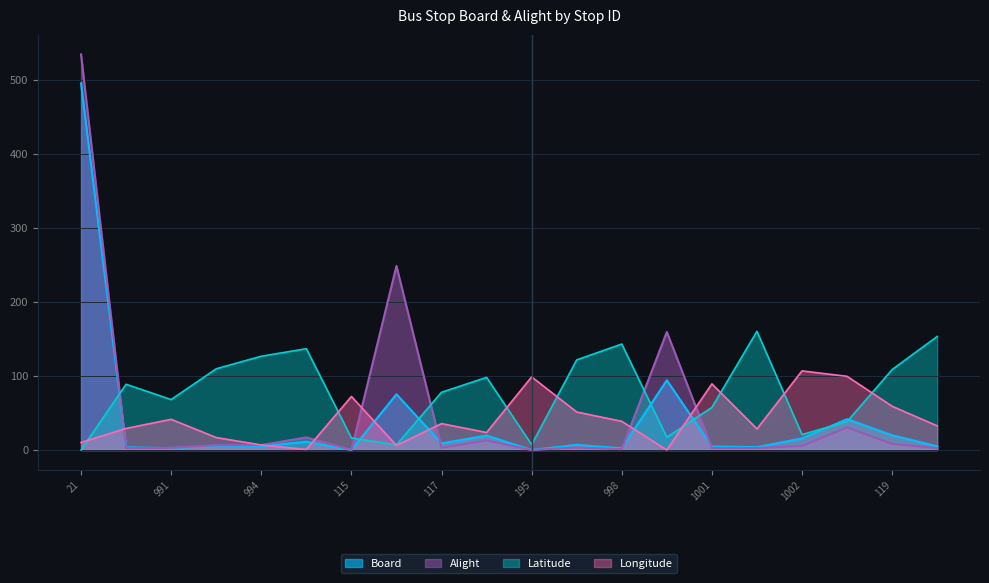

Where do Alight and Latitude first cross each other?

21 and 992